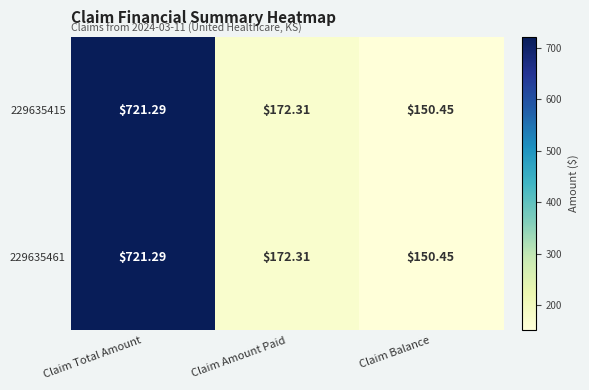

At which category is the sum across all series the highest?

Claim Total Amount